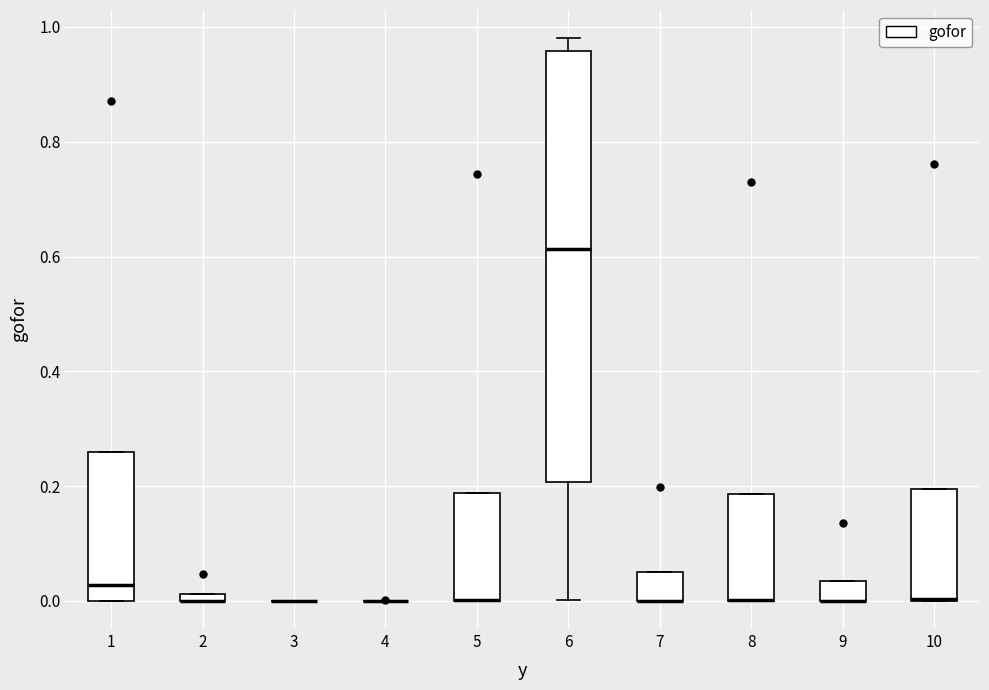

Where is the upper edge of the box at x = 2 on the y-axis? The values are not printed on the chart, so give them approximately, as read against the axis.

0.02